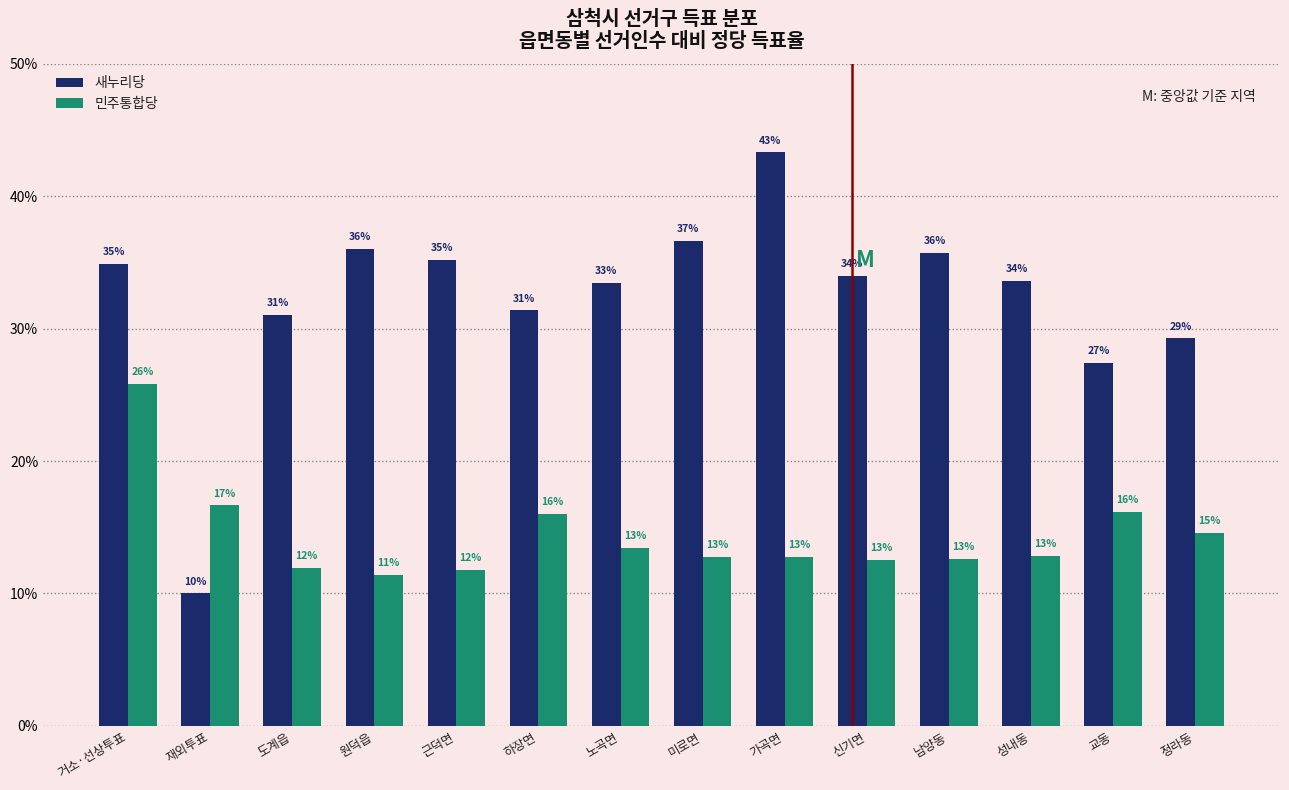

Are the bars grouped side by side (vs. stacked)?

Yes